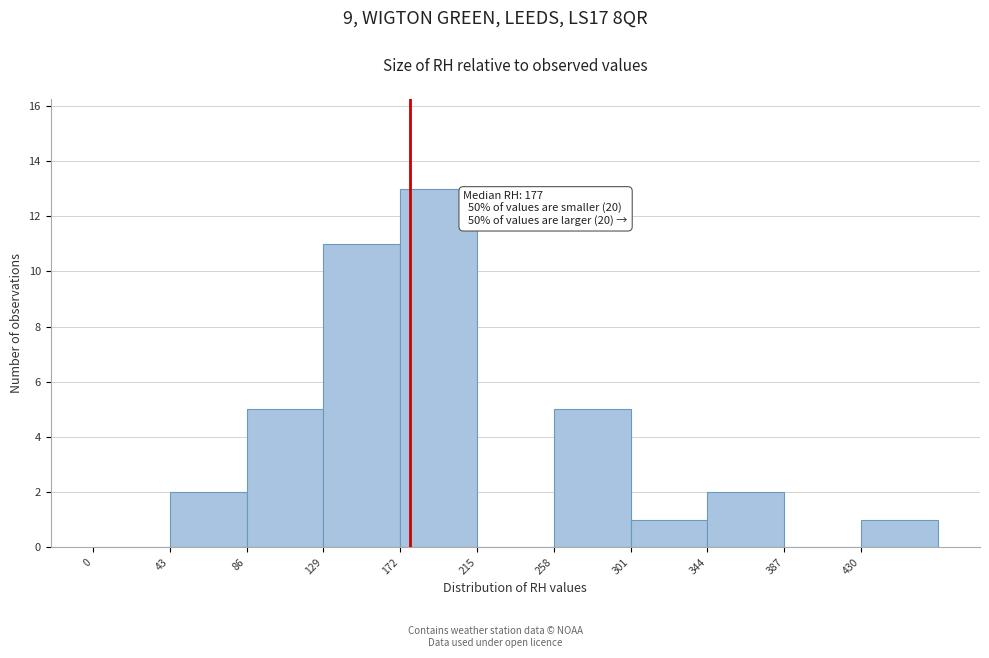

Which range on the x-axis has the tallest bar?

172 to 215